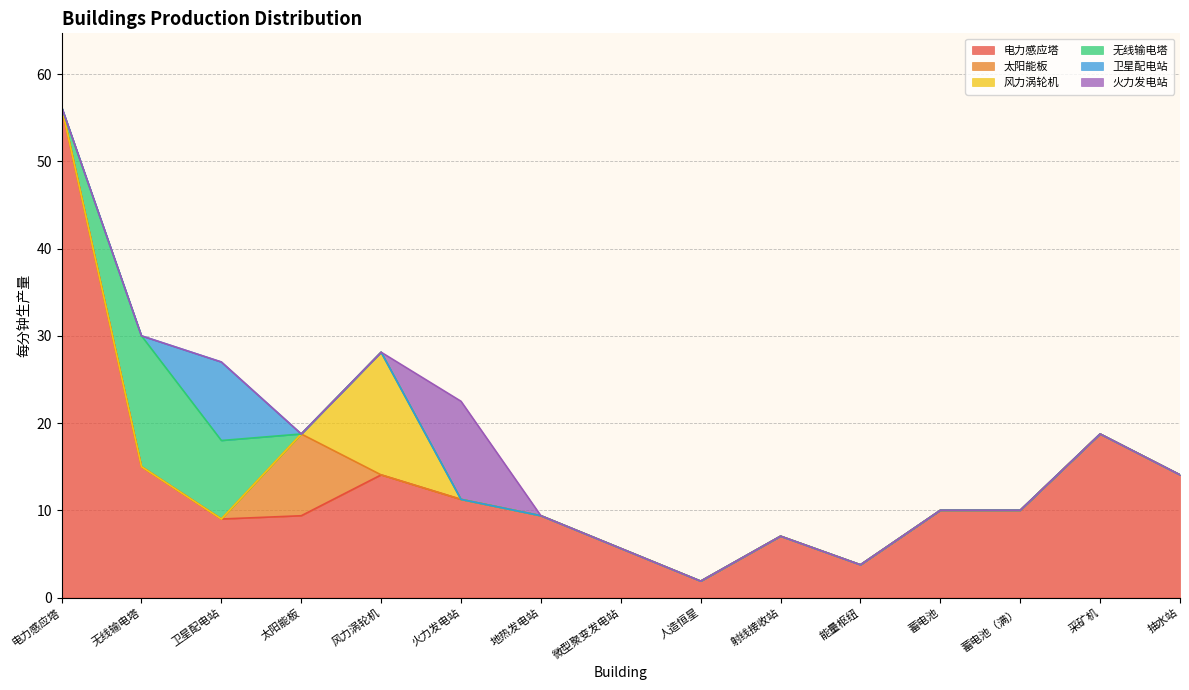

True or false: 火力发电站 and 太阳能板 cross at least once.

False